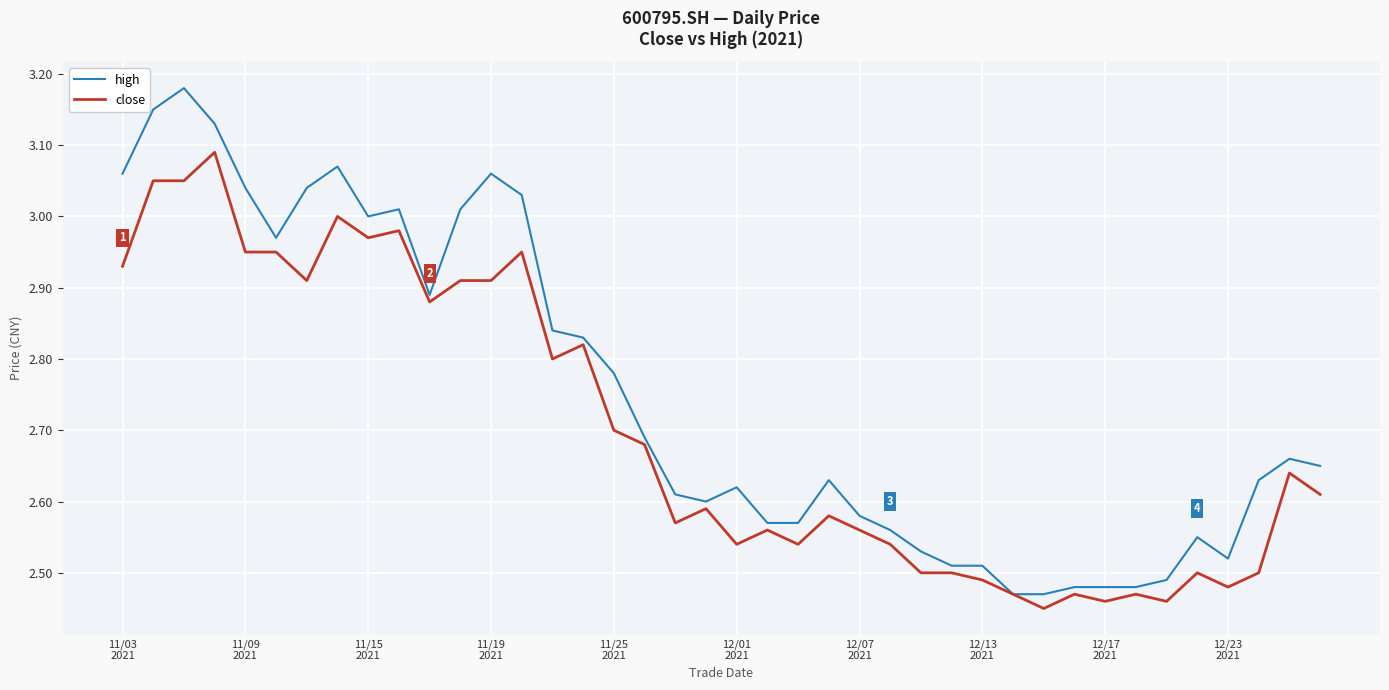

Which series has the largest total across all categories?

high